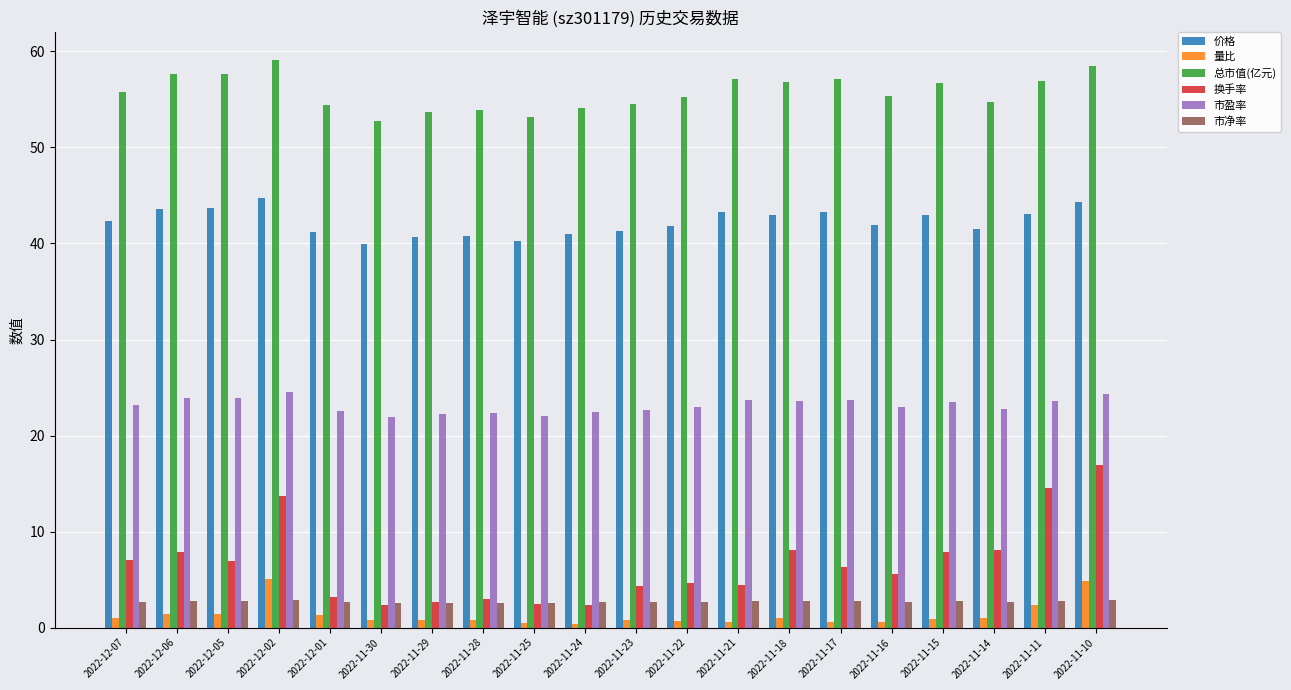

What is the total value across all series at 2022-11-23?

126.2